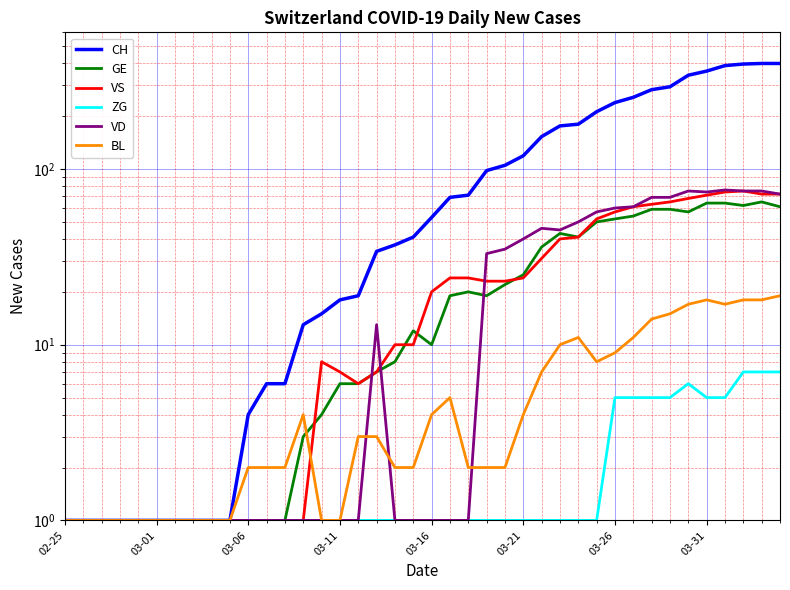

Does the chart display data point markers on the line(s)?

No